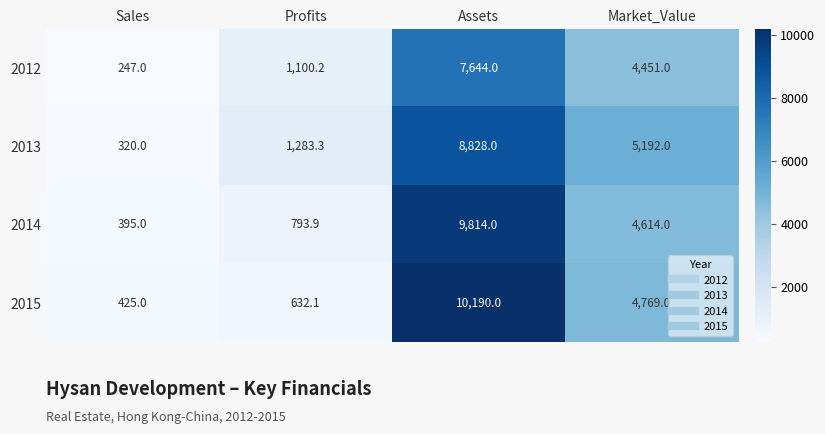

At which label does 2012 first exceed 4451?

Assets